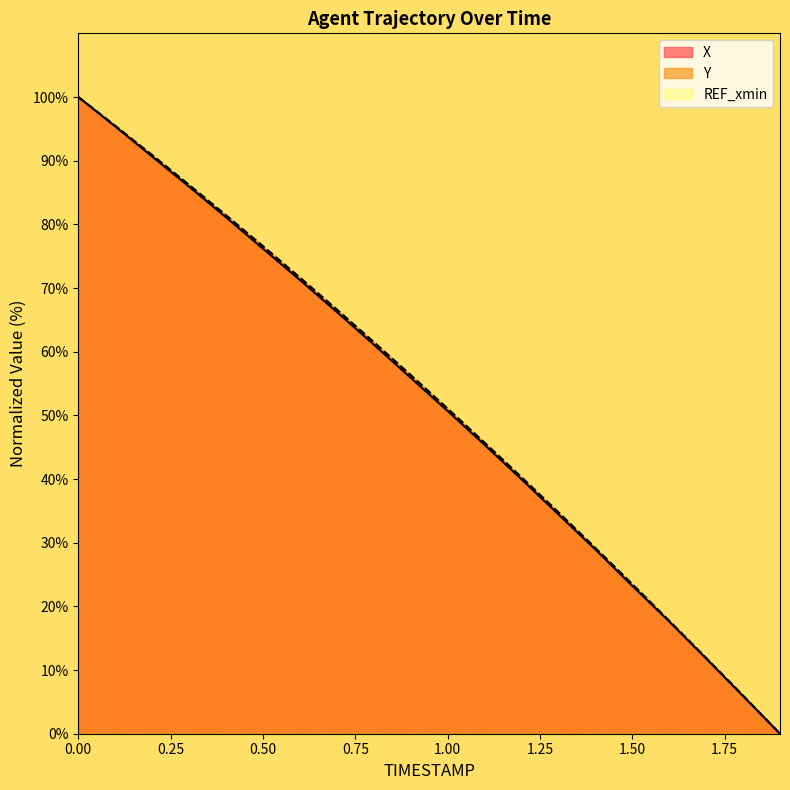

What is the average value of the X series?

52.1